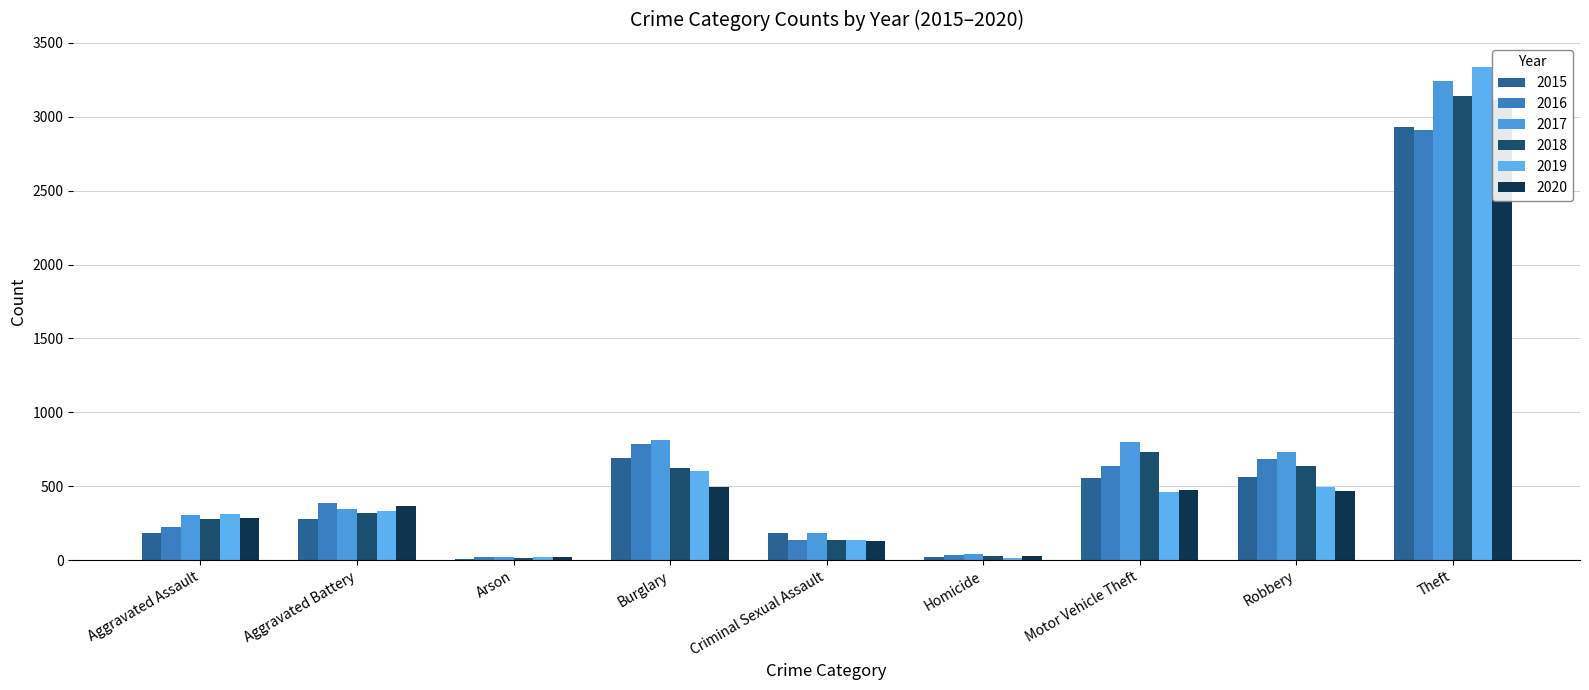

What is the difference between the second highest and minimum values in the 2017 series?

791